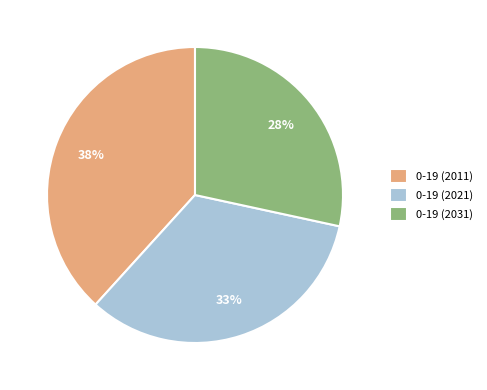

To the nearest percent, what is the difference between the largest and smallest slice percentages?

10%